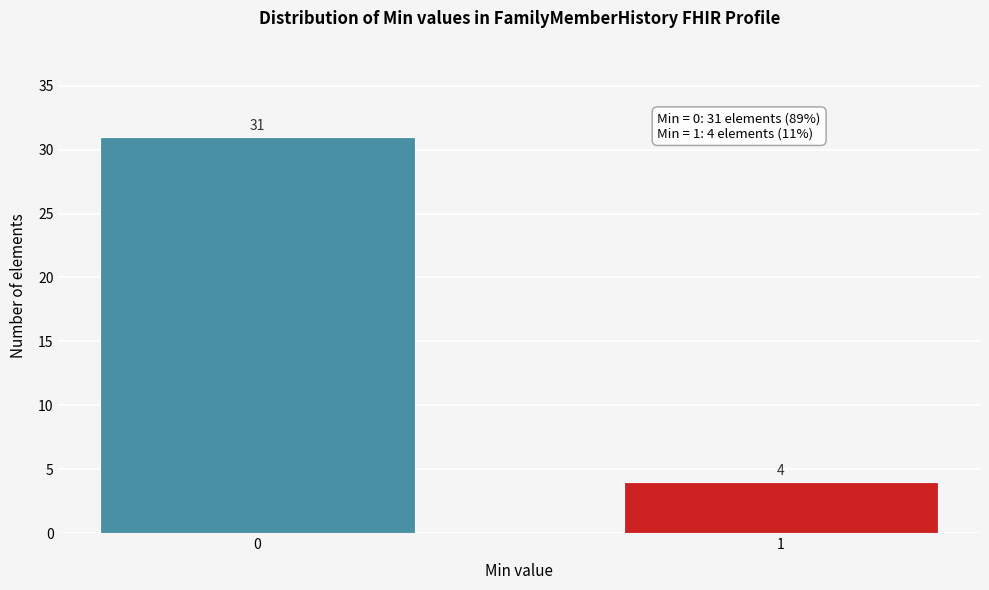

Reading left to right, what are all the values shown in this chart?

0=31	1=4